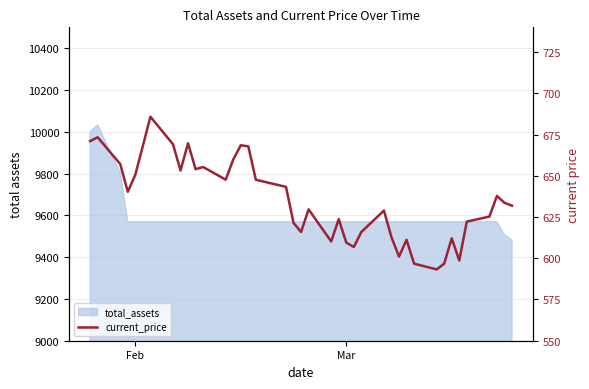

How many data points are less than 633?

20